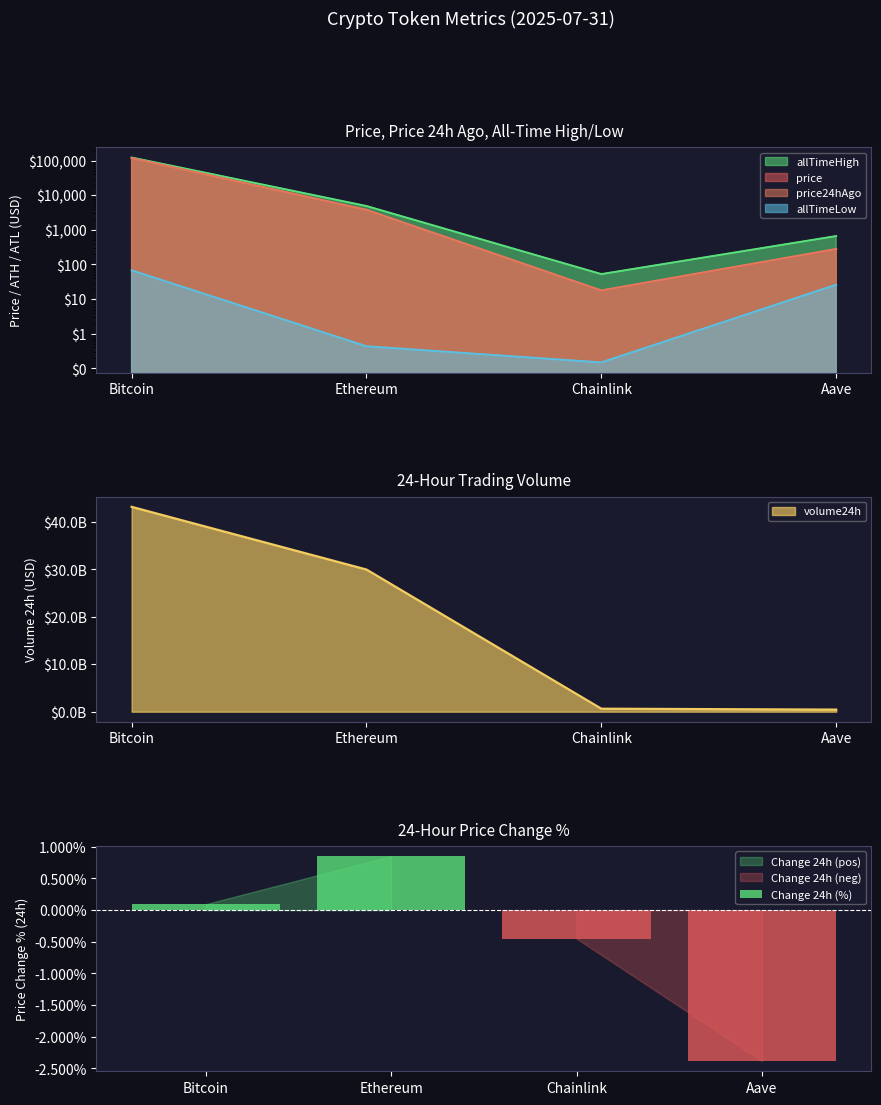

How many negative values are there?

2